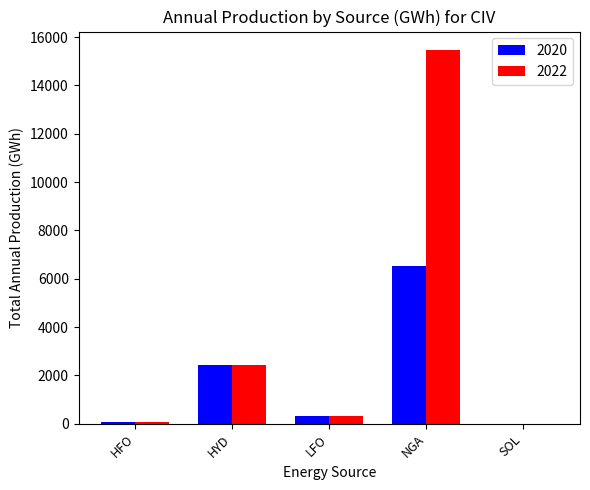

How many groups of bars are there?

5